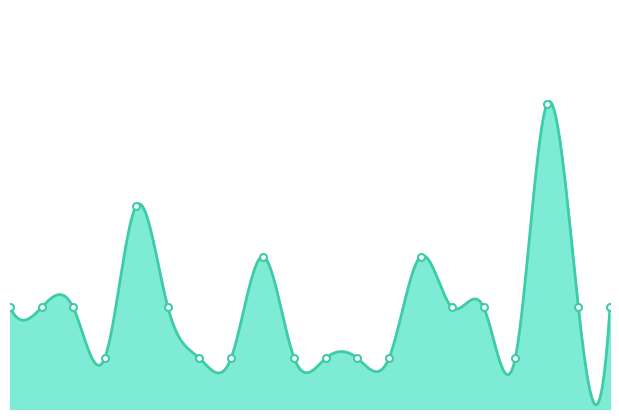

What is the difference between the maximum and minimum values?

5